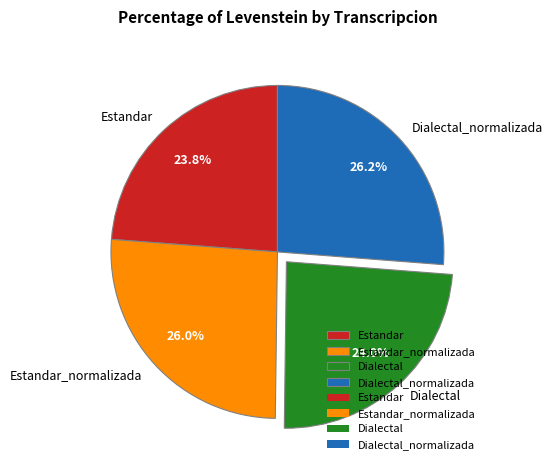

To the nearest percent, what is the average slice percentage?

25%